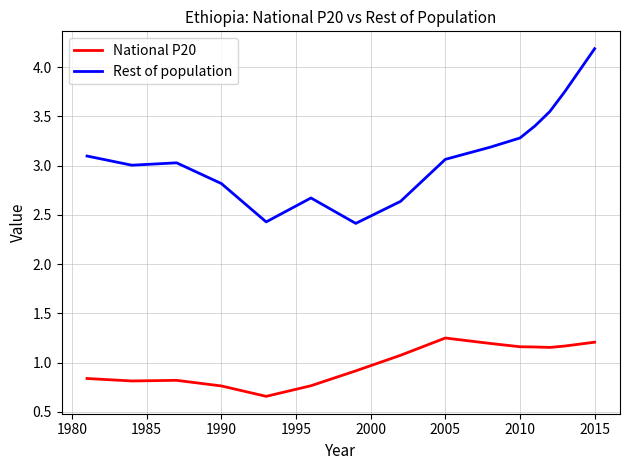

Which series has the largest total across all categories?

Rest of population